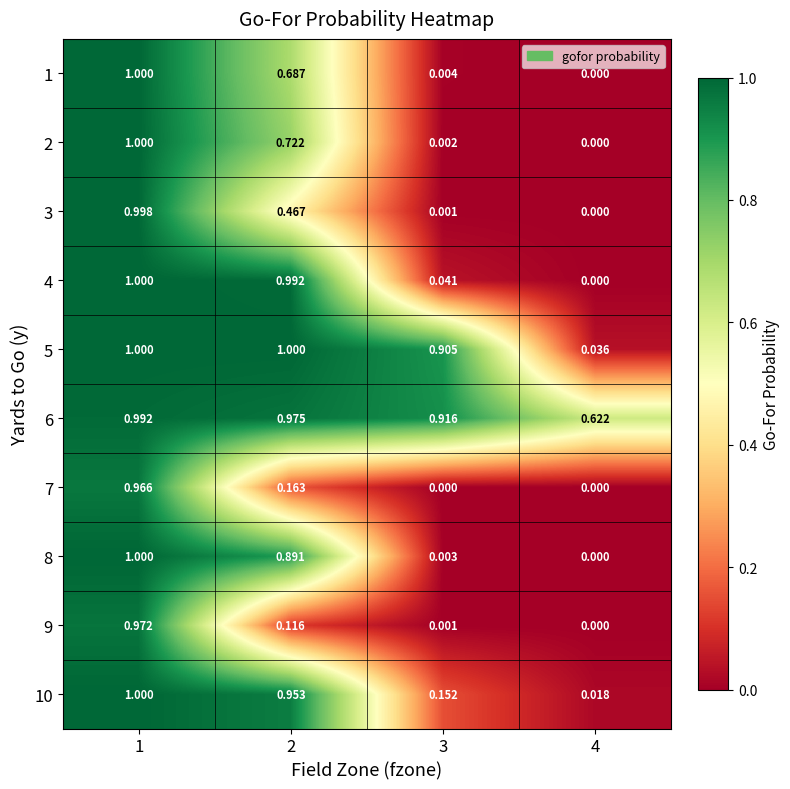

What is the difference between the highest and lowest values at 3?

0.9